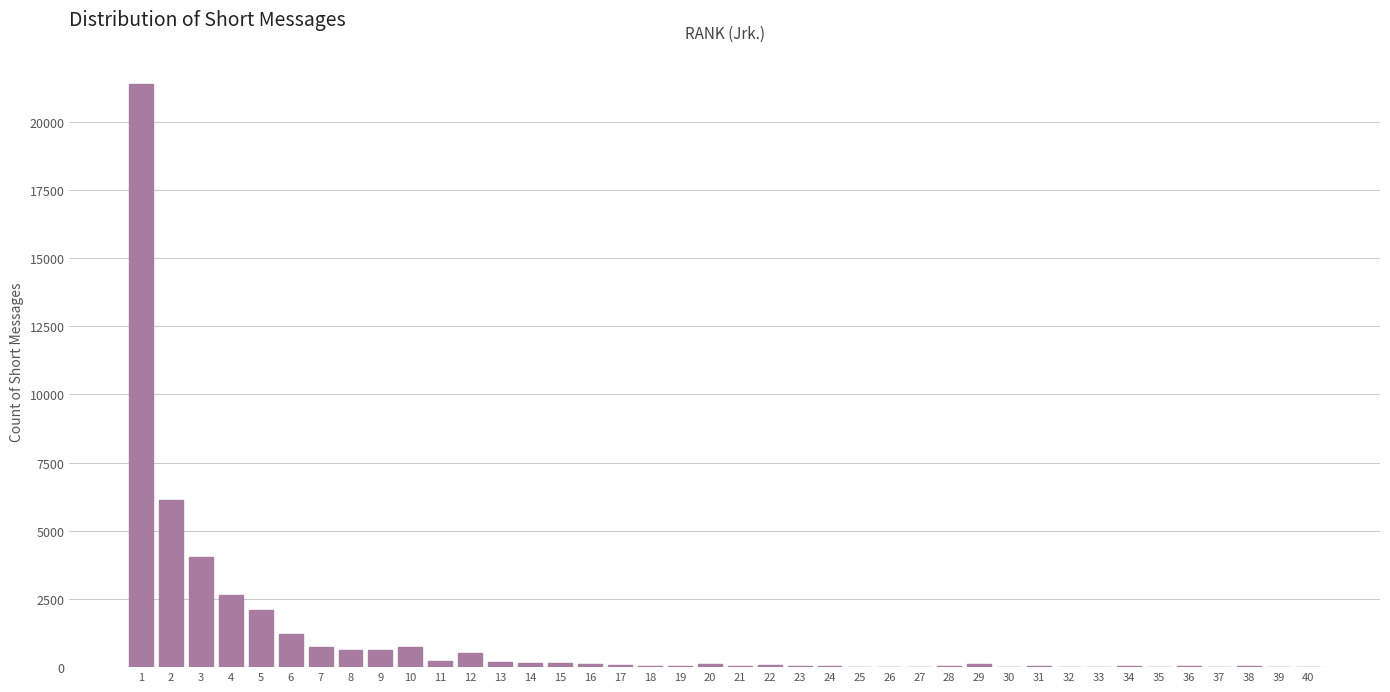

What is the greatest value displayed?

21389